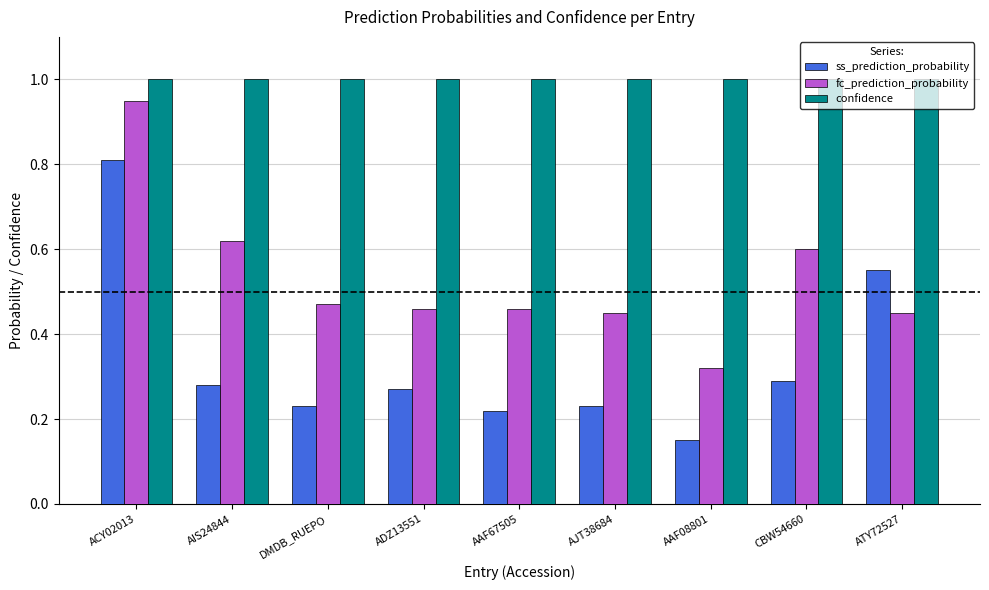

Which category has the lowest value in the ss_prediction_probability series?

AAF08801